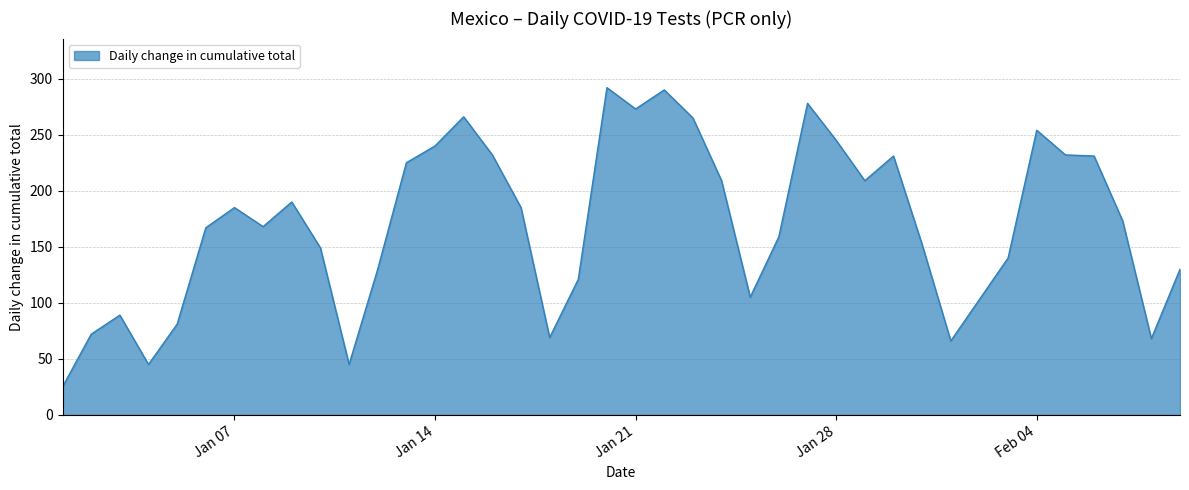

What is the difference between the maximum and minimum values?

267